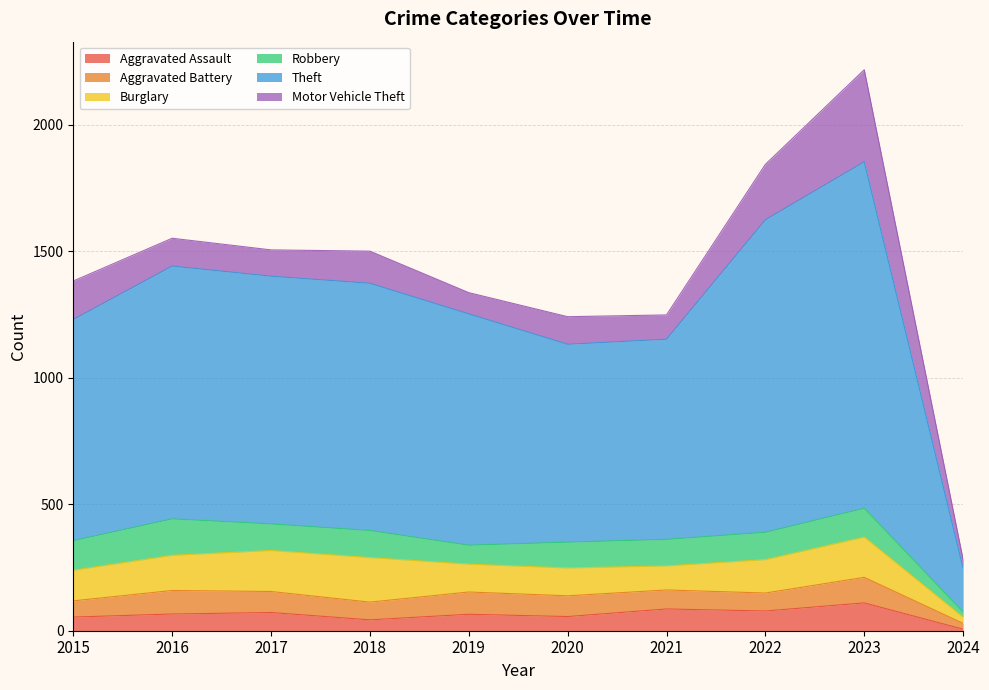

Rank the categories by Aggravated Battery value from highest to lowest.

2023, 2016, 2019, 2017, 2020, 2021, 2022, 2018, 2015, 2024